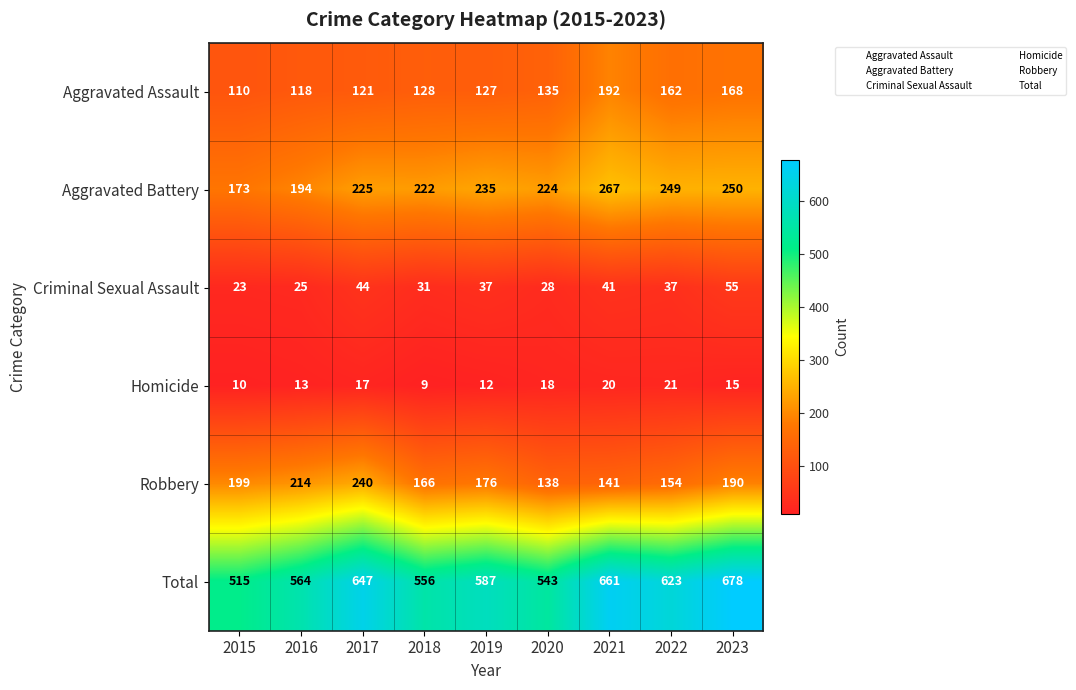

Which series has the largest total across all categories?

Total